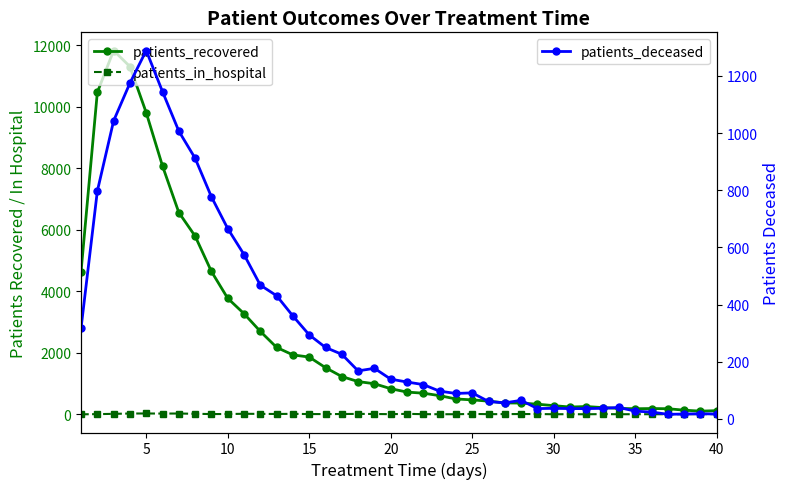

Is this an area chart (filled region under the line)?

No